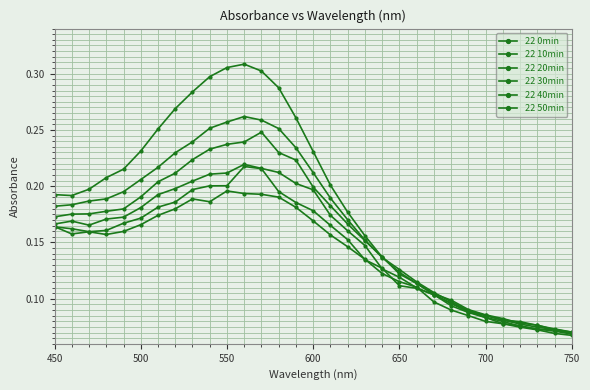

Does the chart display data point markers on the line(s)?

Yes